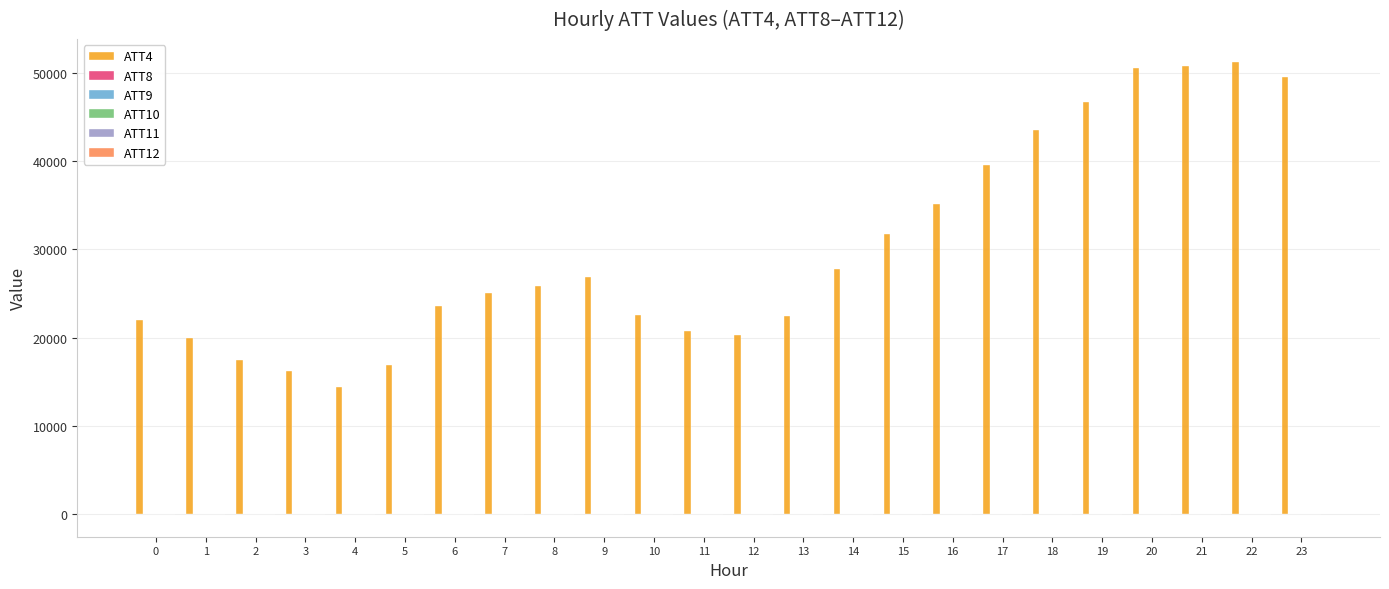

What is the maximum value shown in the chart?

51300.0